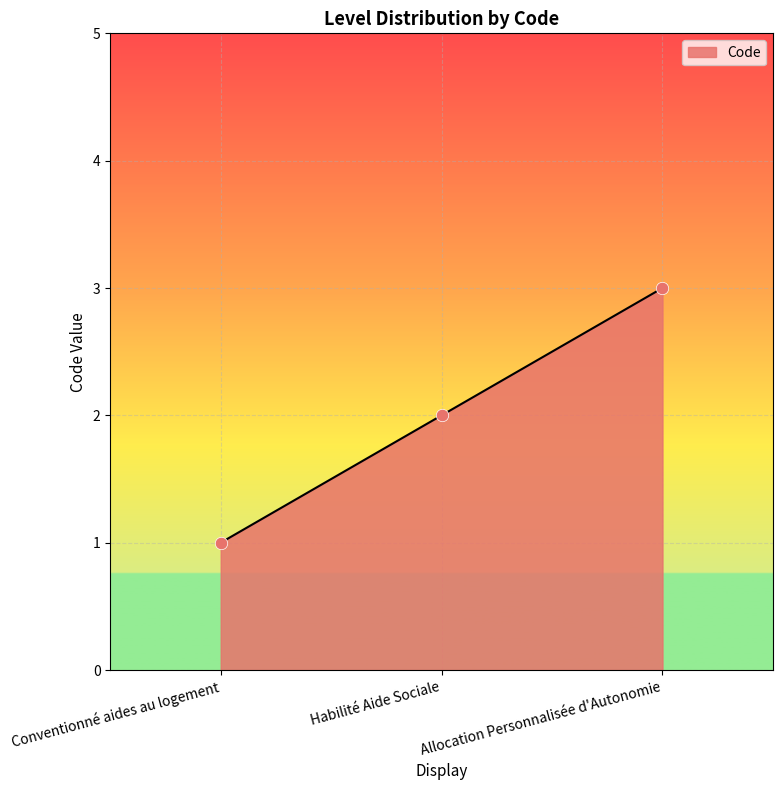

Approximately how many times larger is the value at Habilité Aide Sociale compared to Conventionné aides au logement?

2.0